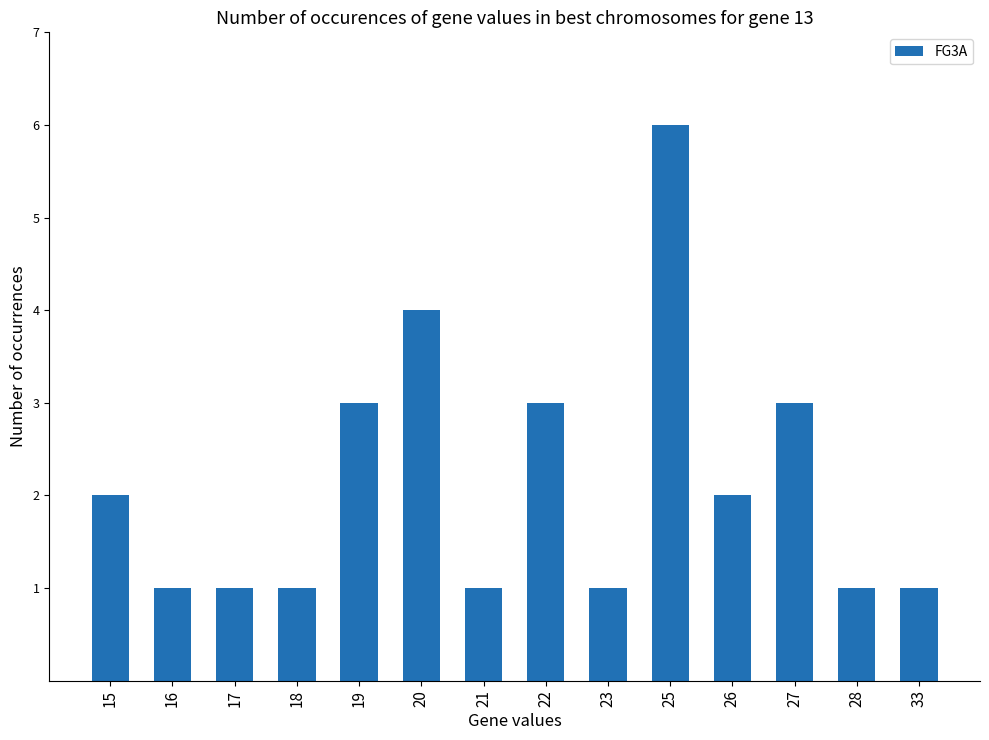

What is the smallest value displayed?

1